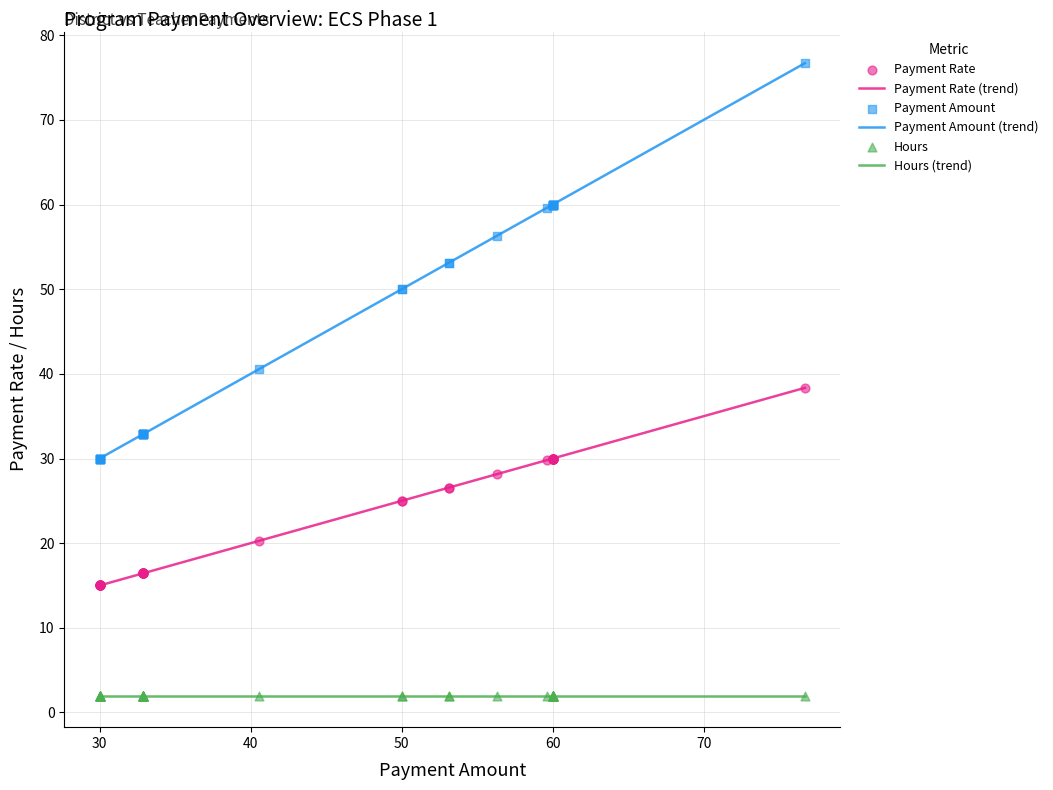

What are all the series names shown in the legend?

Payment Rate, Payment Amount, Hours